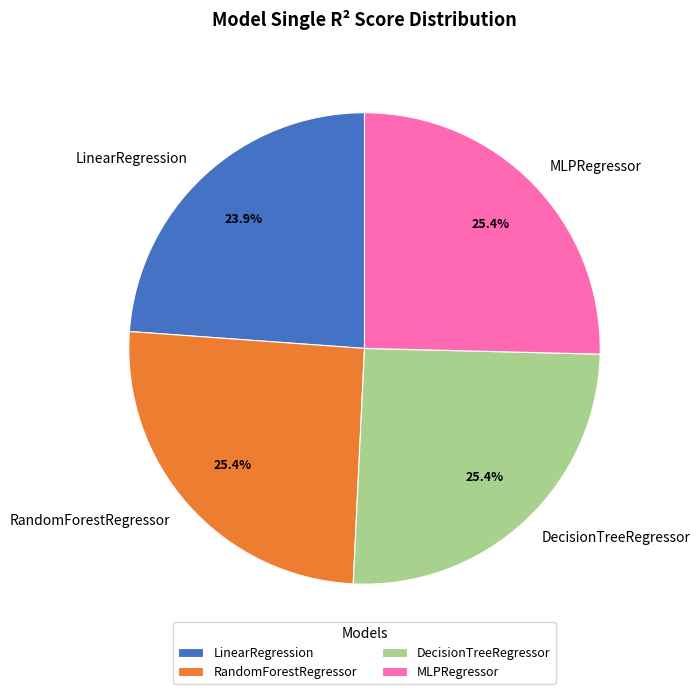

The DecisionTreeRegressor slice represents 33% of the pie. True or false?

False